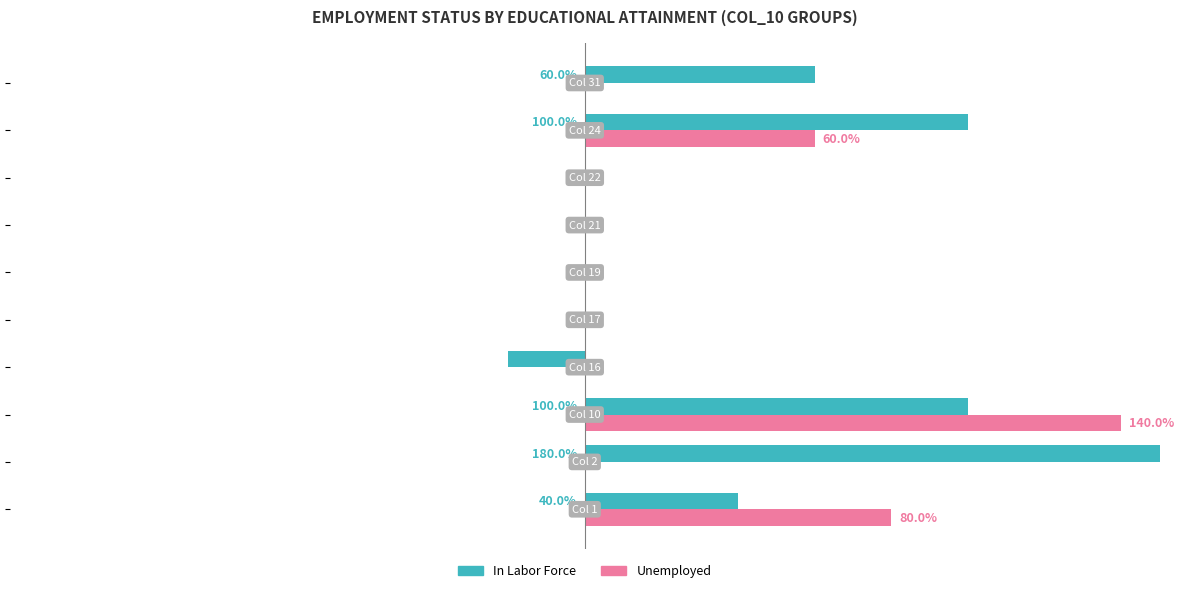

What is the average value of the Unemployed series?

0.3